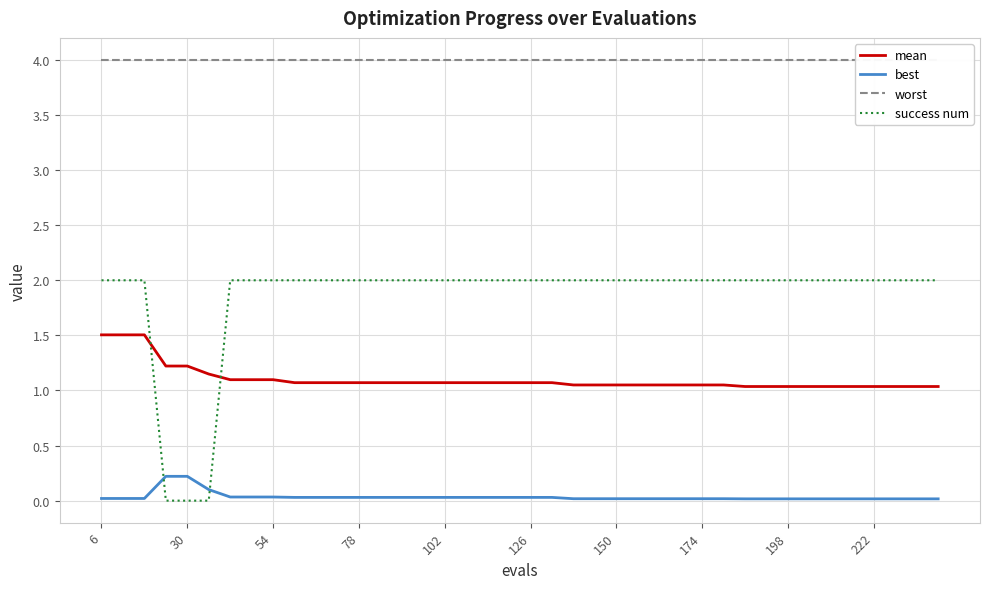

Reading left to right, list all the values displayed in this chart.

mean: 1.5	1.5	1.5	1.2	1.2	1.1	1.1	1.1	1.1	1.1	1.1	1.1	1.1	1.1	1.1	1.1	1.1	1.1	1.1	1.1	1.1	1.1	1.0	1.0	1.0	1.0	1.0	1.0	1.0	1.0	1.0	1.0	1.0	1.0	1.0	1.0	1.0	1.0	1.0	1.0
best: 0.0	0.0	0.0	0.2	0.2	0.1	0.0	0.0	0.0	0.0	0.0	0.0	0.0	0.0	0.0	0.0	0.0	0.0	0.0	0.0	0.0	0.0	0.0	0.0	0.0	0.0	0.0	0.0	0.0	0.0	0.0	0.0	0.0	0.0	0.0	0.0	0.0	0.0	0.0	0.0
worst: 4.0	4.0	4.0	4.0	4.0	4.0	4.0	4.0	4.0	4.0	4.0	4.0	4.0	4.0	4.0	4.0	4.0	4.0	4.0	4.0	4.0	4.0	4.0	4.0	4.0	4.0	4.0	4.0	4.0	4.0	4.0	4.0	4.0	4.0	4.0	4.0	4.0	4.0	4.0	4.0
success num: 2.0	2.0	2.0	0.0	0.0	0.0	2.0	2.0	2.0	2.0	2.0	2.0	2.0	2.0	2.0	2.0	2.0	2.0	2.0	2.0	2.0	2.0	2.0	2.0	2.0	2.0	2.0	2.0	2.0	2.0	2.0	2.0	2.0	2.0	2.0	2.0	2.0	2.0	2.0	2.0